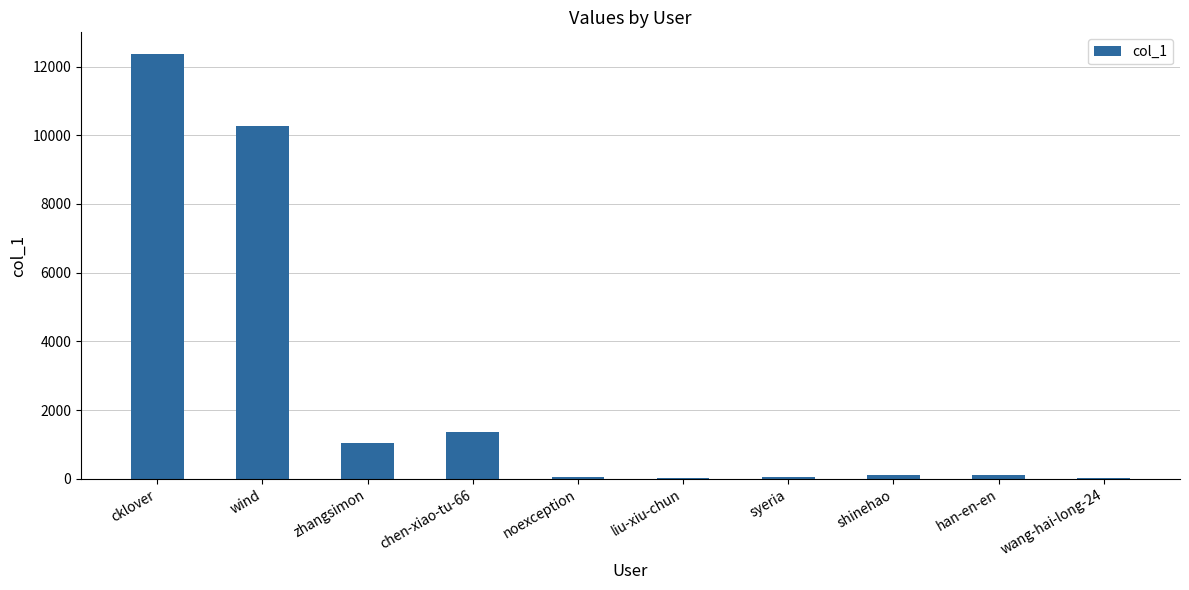

The value at wind is 10282. True or false?

True